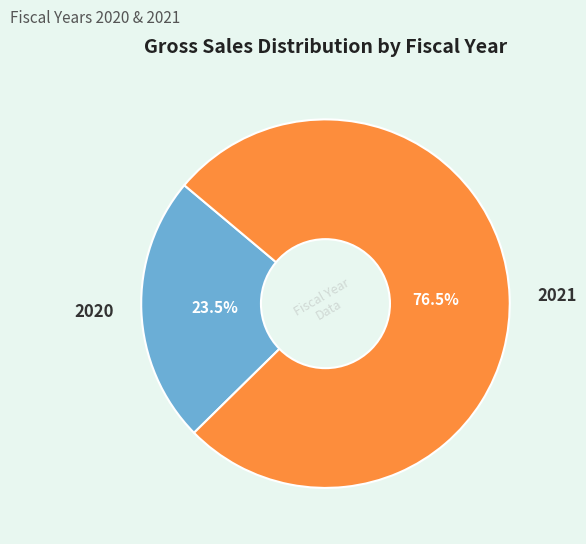

Is the sum of 2020 and 2021 greater than half?

Yes